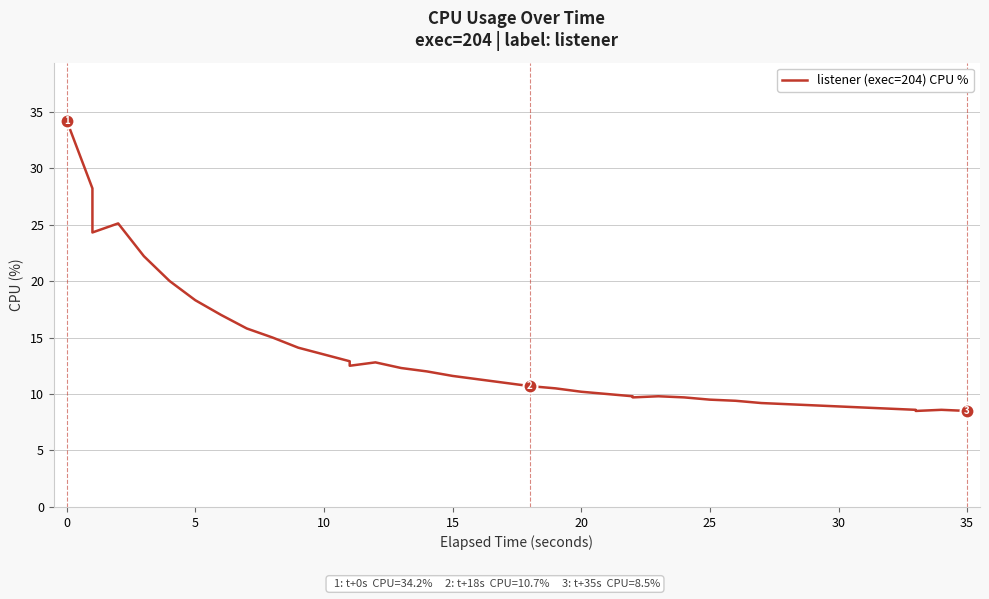

How many lines are shown in the chart?

1